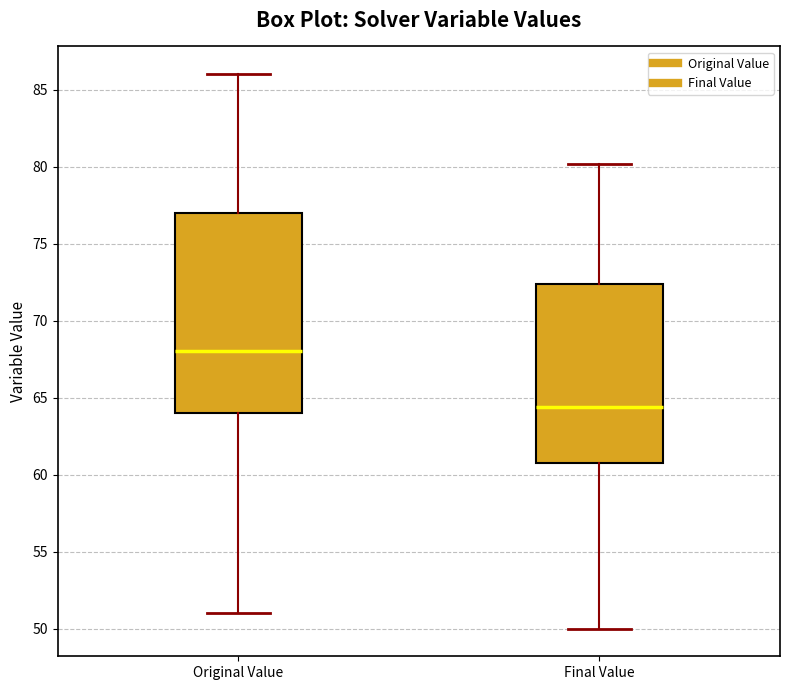

Reading left to right, transcribe this box plot: for each box, give where its median line is, the range the box spans, and where its two whiskers end, as read against the y-axis. The values are not printed on the chart, so give them approximately, as read against the axis.

Original Value: median 68.0, box 64.0 to 77.0, whiskers 51.0 to 86.0
Final Value: median 64.5, box 61.0 to 72.5, whiskers 50.0 to 80.0